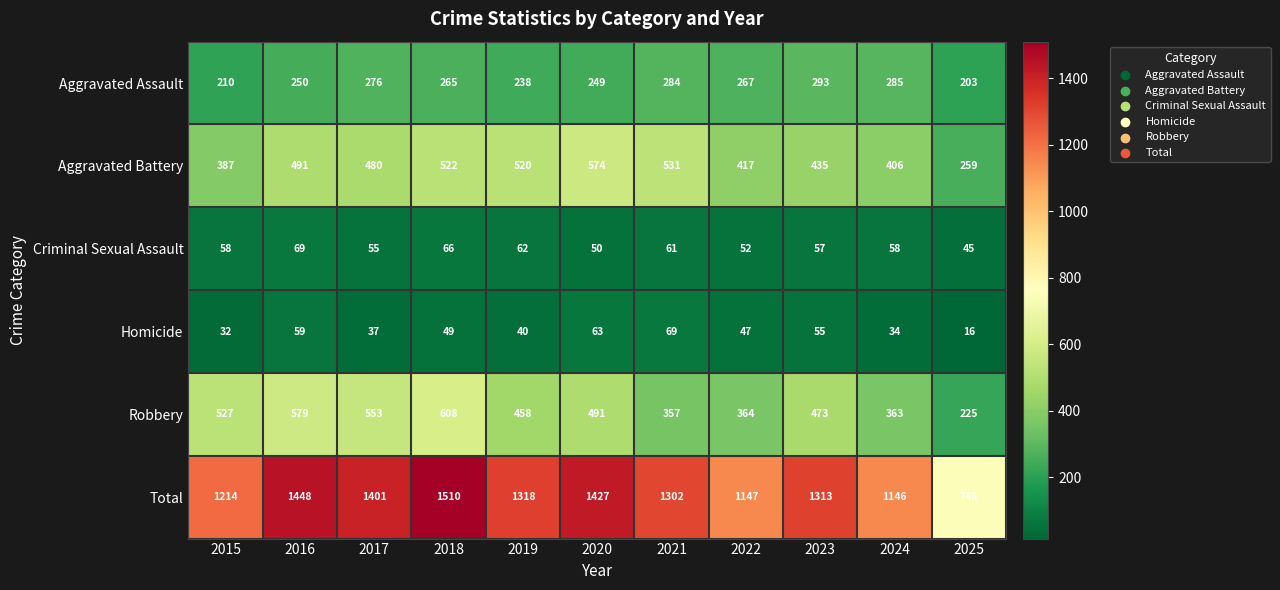

How many series are shown in this chart?

6